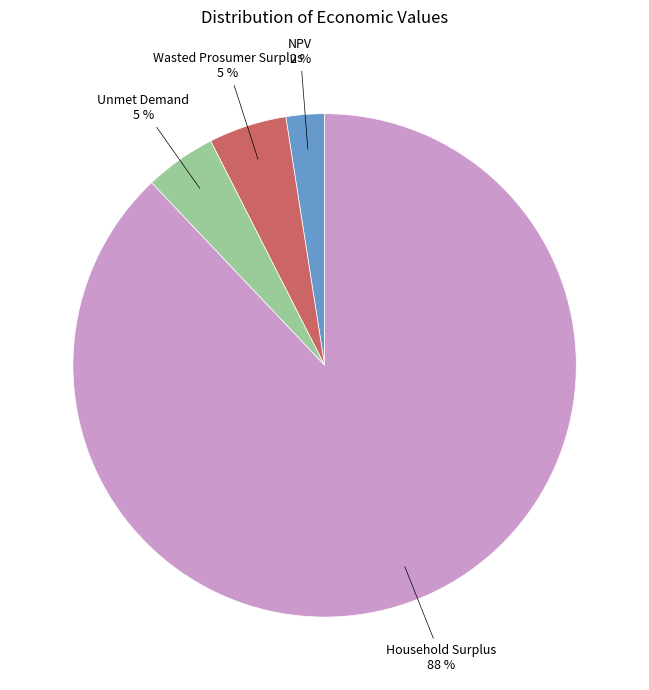

Which slice is the largest?

Household Surplus